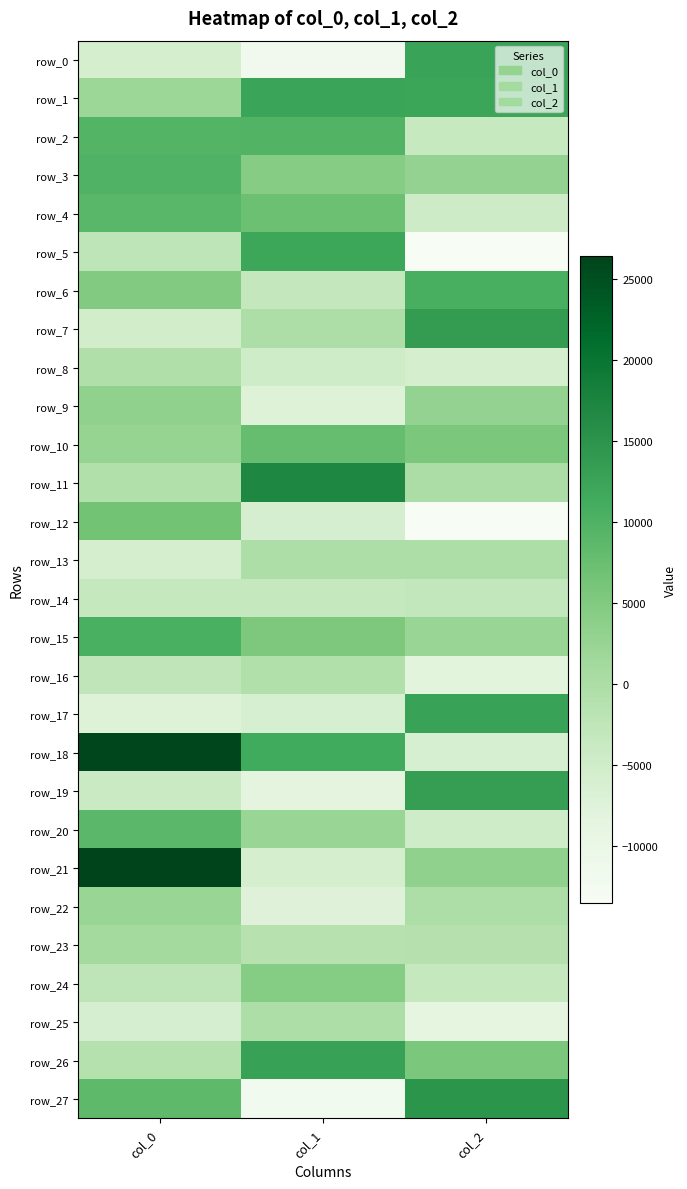

Reading right to left, list all the values displayed in this chart.

row_0: 12591.0	-11832.3	-5732.0
row_1: 12321.8	12398.7	1860.4
row_2: -3506.4	9711.7	9473.2
row_3: 2979.8	4409.1	9937.6
row_4: -4720.1	7143.9	8969.6
row_5: -13325.7	12148.9	-2301.0
row_6: 10694.6	-3051.4	4780.6
row_7: 13747.2	-379.9	-5198.4
row_8: -5707.2	-4892.5	-547.2
row_9: 2963.1	-7255.8	3329.0
row_10: 5535.5	7819.6	2632.0
row_11: 16.4	17058.1	-845.3
row_12: -13479.5	-5982.4	6496.7
row_13: -257.4	-182.1	-5766.0
row_14: -2981.8	-3304.0	-3196.5
row_15: 2304.3	5406.4	10614.4
row_16: -8156.1	-799.3	-2446.7
row_17: 12833.5	-6212.3	-7299.6
row_18: -6000.4	11368.5	25991.5
row_19: 13379.3	-8492.4	-3880.5
row_20: -4829.0	2411.7	8843.3
row_21: 3287.5	-5707.9	26413.7
row_22: -244.5	-7418.0	2410.2
row_23: -1202.3	-1364.2	1091.1
row_24: -3327.3	4582.2	-2411.1
row_25: -8612.4	-258.9	-5966.6
row_26: 5595.8	12966.8	-1141.3
row_27: 14879.1	-12003.4	8527.0